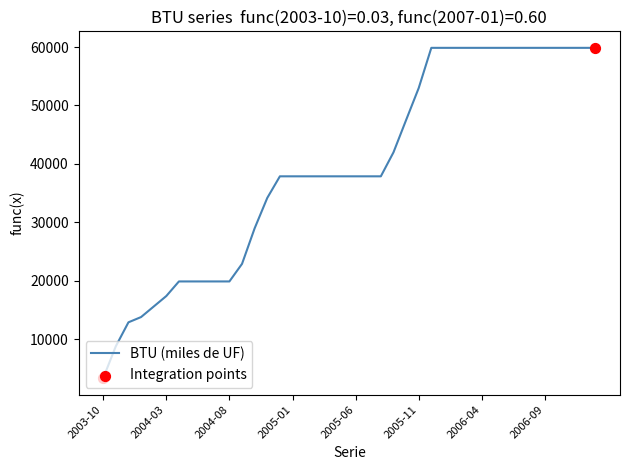

What is the difference between the maximum and minimum values?

56560